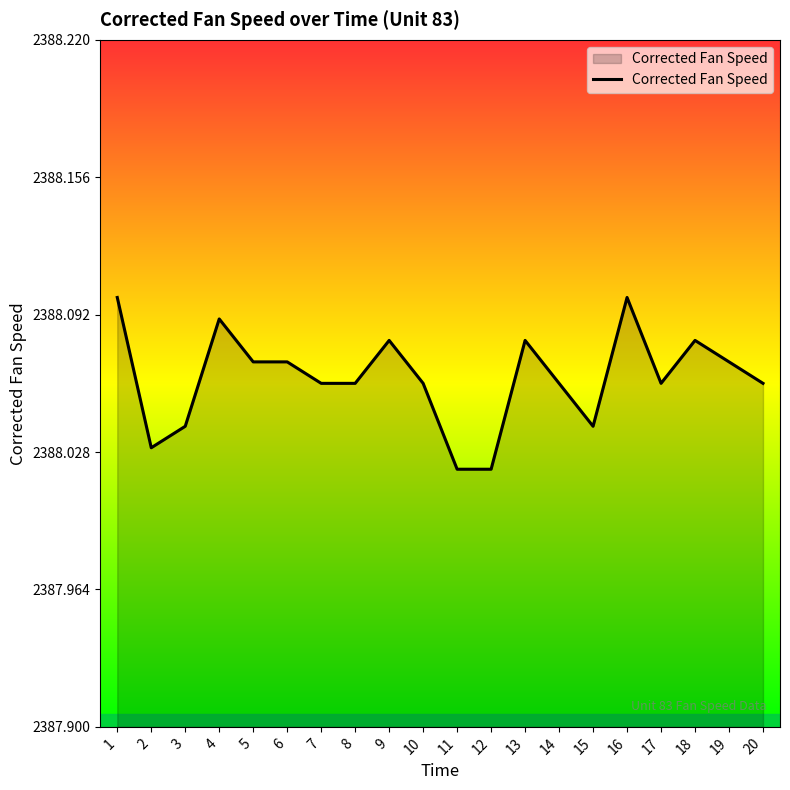

Is it true that the value at 4 is 2388.1?

True